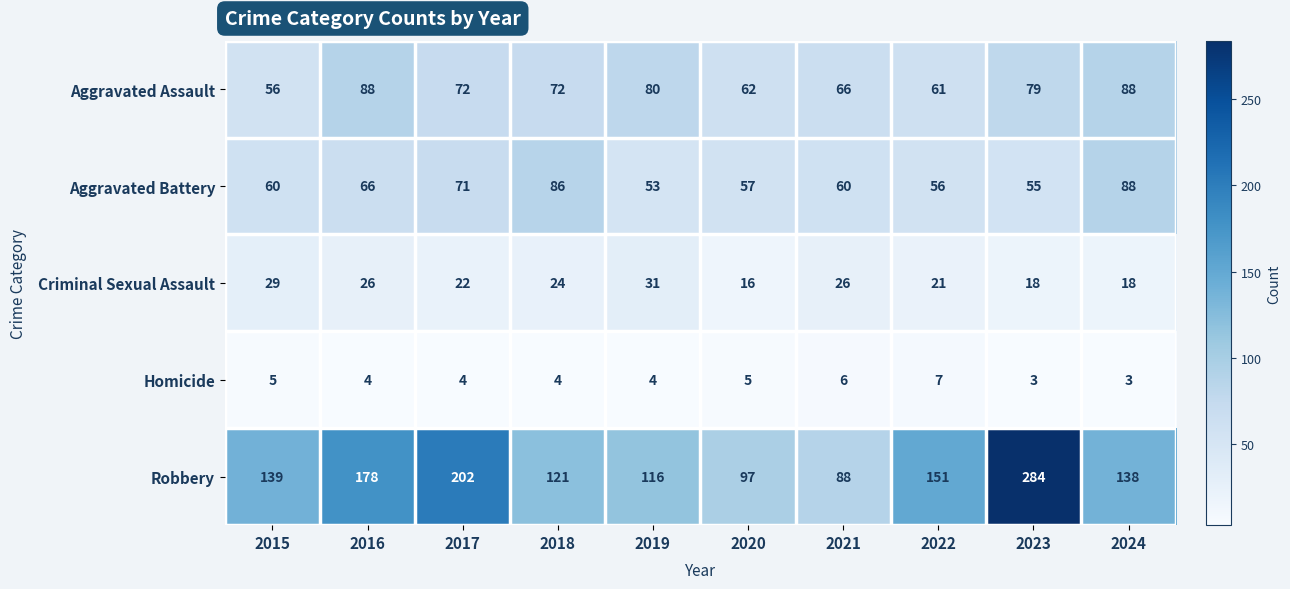

What is the difference between the second highest and second lowest values in the Aggravated Assault series?

27